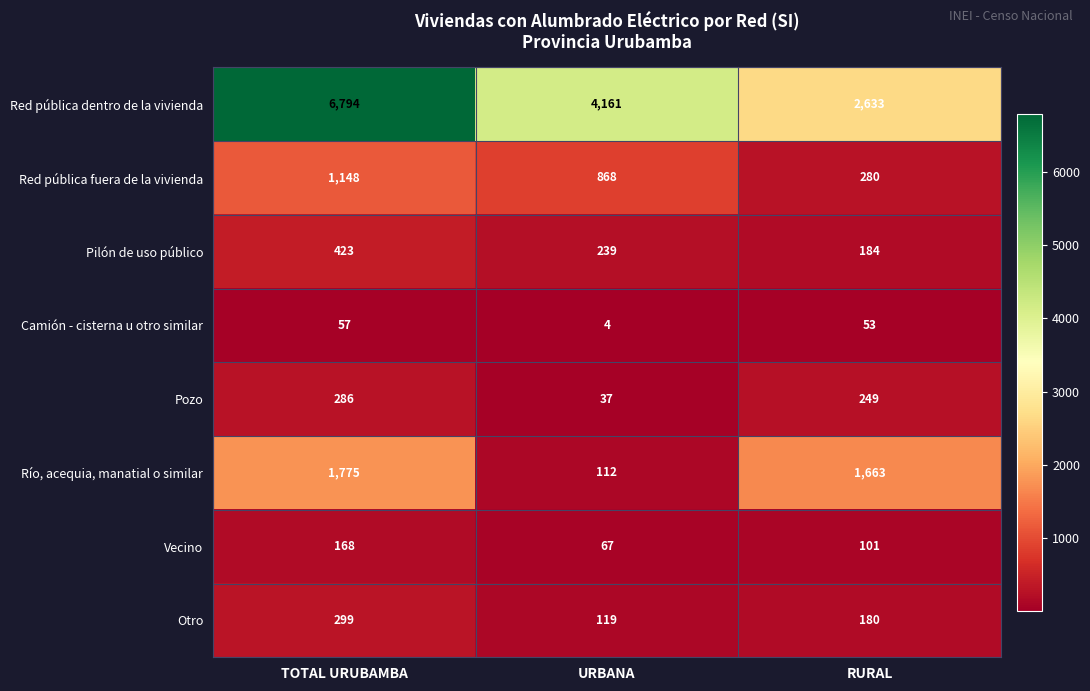

What is the difference between the Red pública fuera de la vivienda values at TOTAL URUBAMBA and RURAL?

868